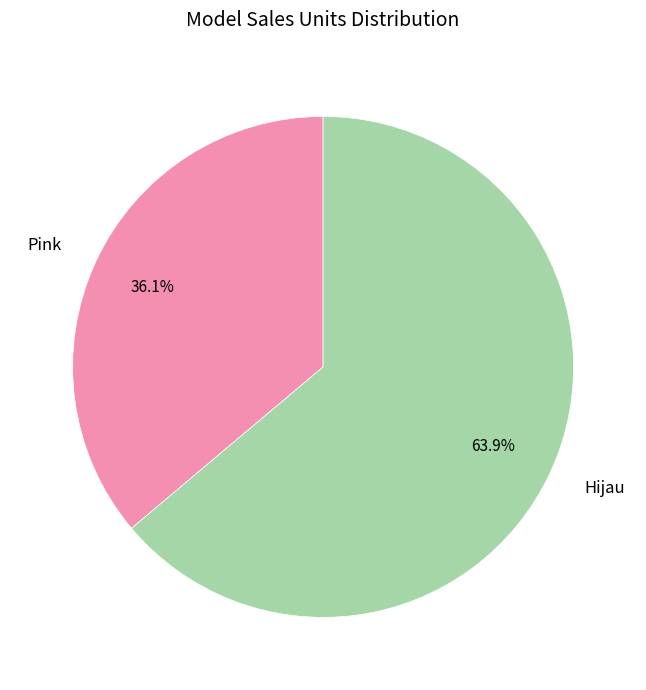

What is the largest slice in the pie chart?

Hijau